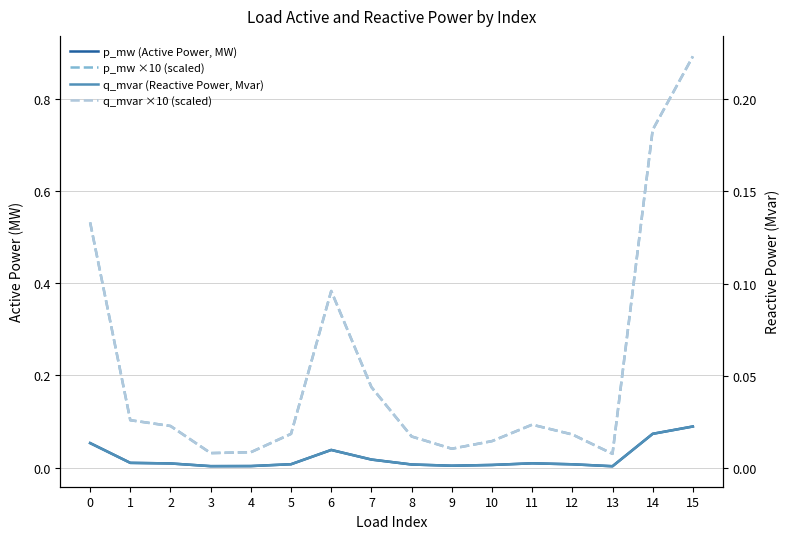

True or false: p_mw ×10 (scaled) and q_mvar (Reactive Power, Mvar) intersect in this chart.

False